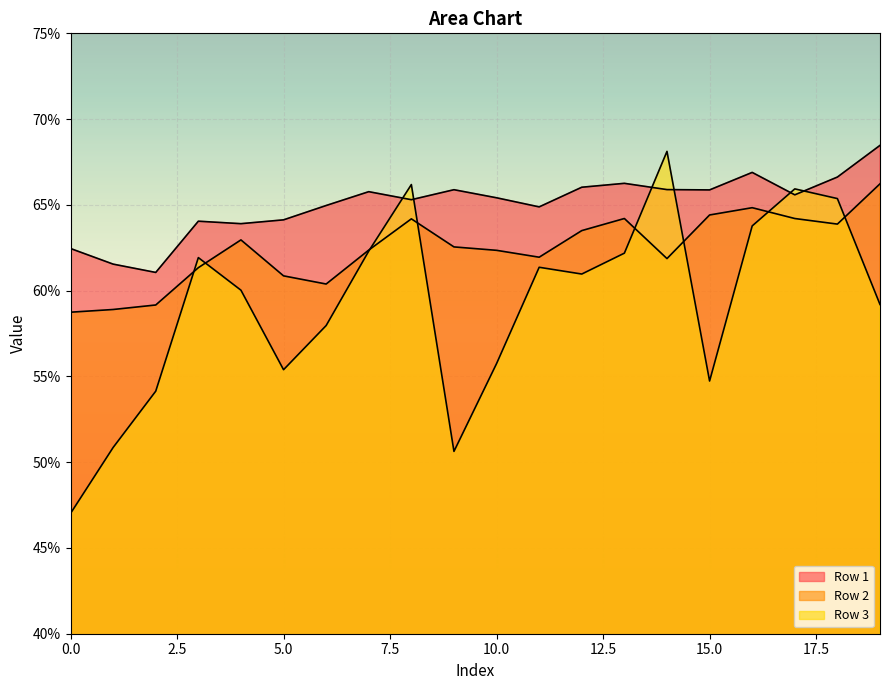

At which label does Row 1 reach its peak?

19